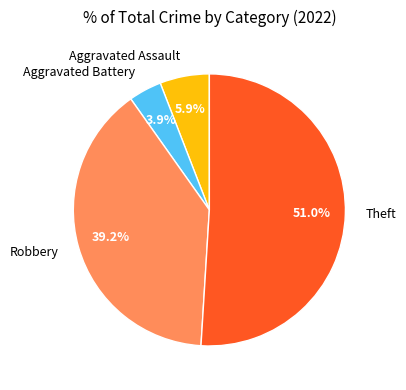

How many segments does this pie chart have?

4